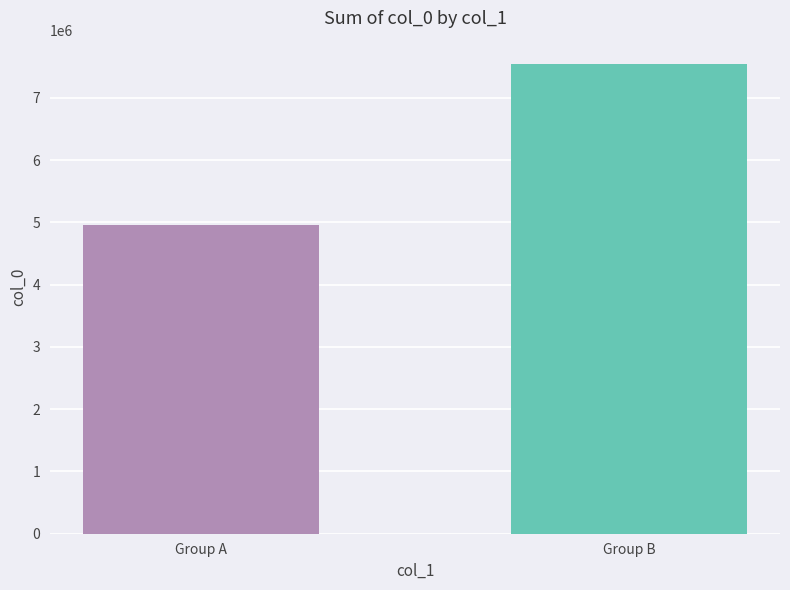

What is the minimum value shown in the chart?

4952668